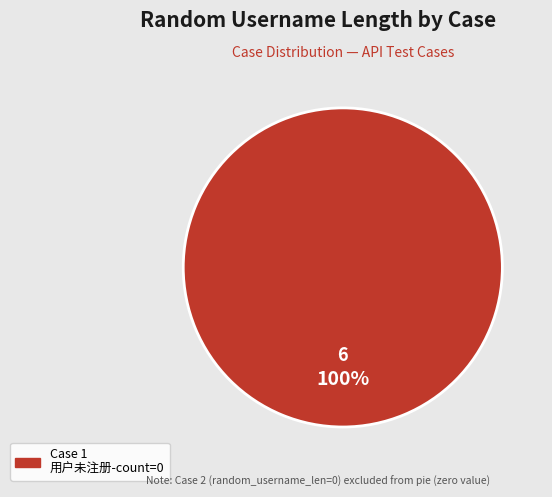

Count the number of slices in the pie.

1